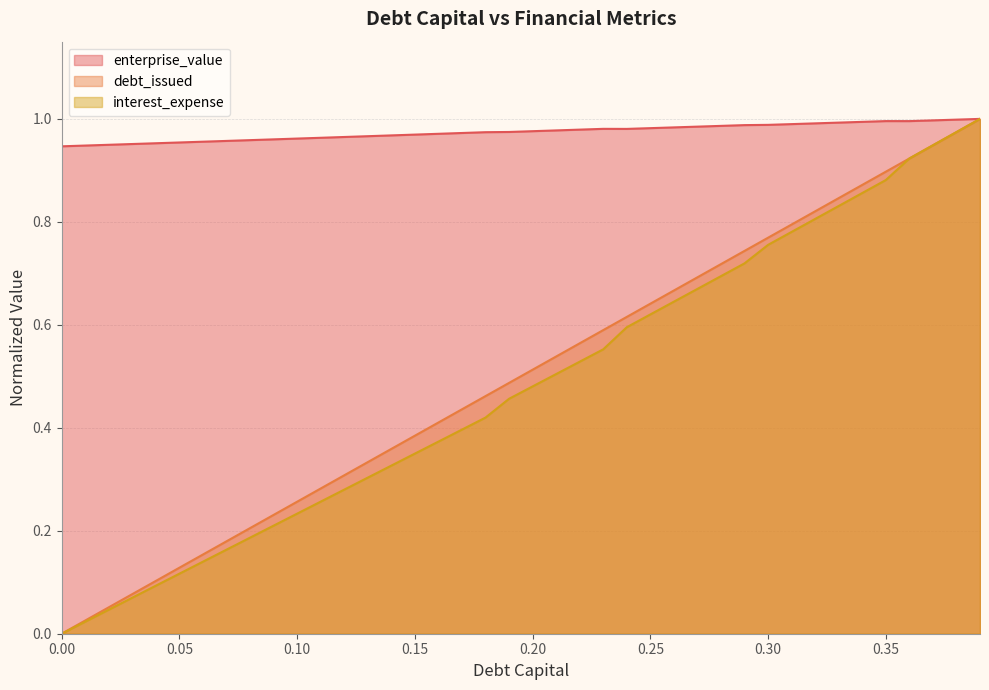

Is it true that enterprise_value equals 0.5 at 0.02?

False